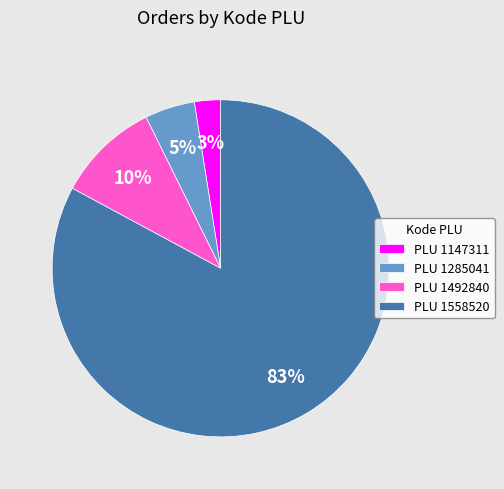

What is the smallest slice in the pie chart?

PLU 1147311